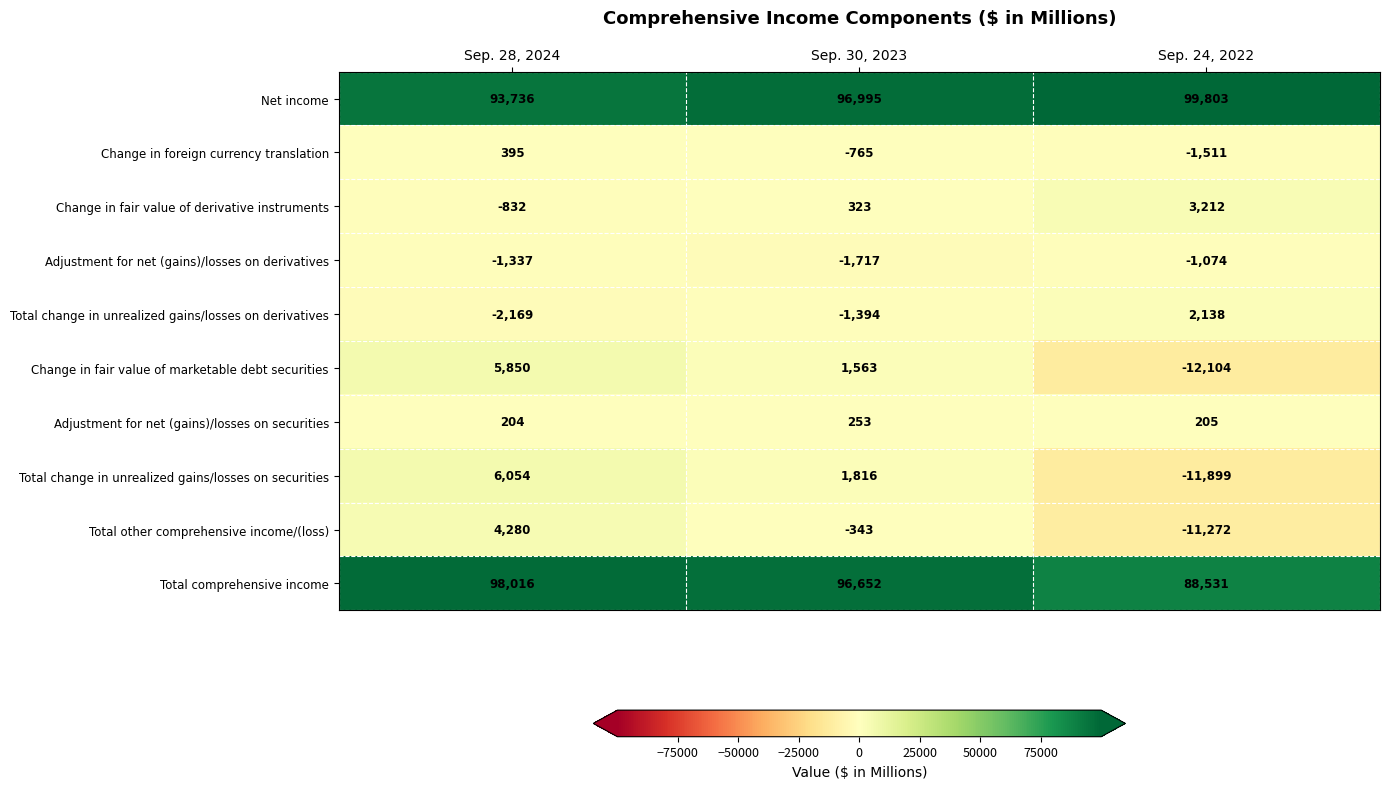

What is the average value of the Total change in unrealized gains/losses on securities series?

-1343